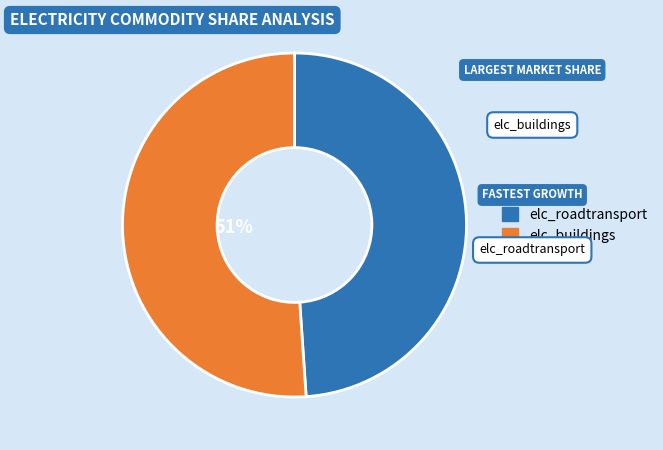

To the nearest percent, what is the average slice percentage?

50%